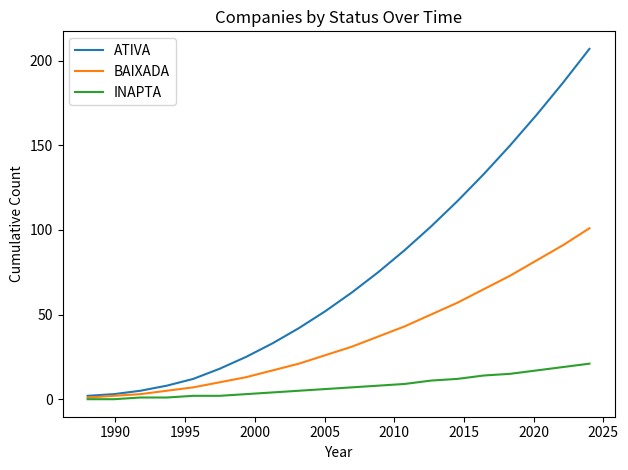

True or false: INAPTA and ATIVA intersect in this chart.

False